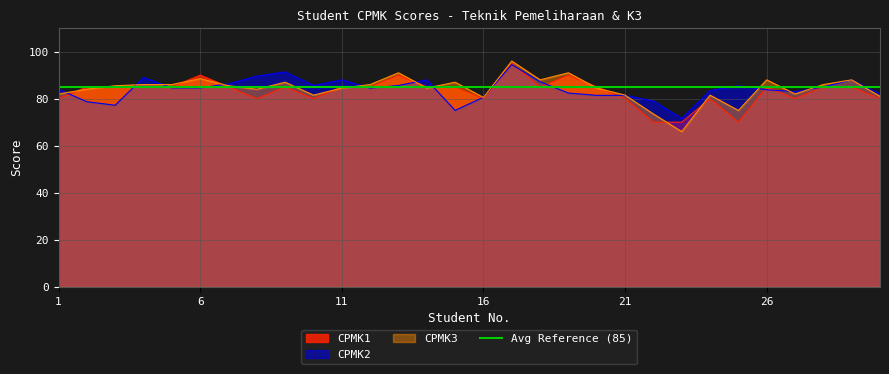

Rank the series by their maximum value, from lowest to highest.

CPMK2, CPMK1, CPMK3